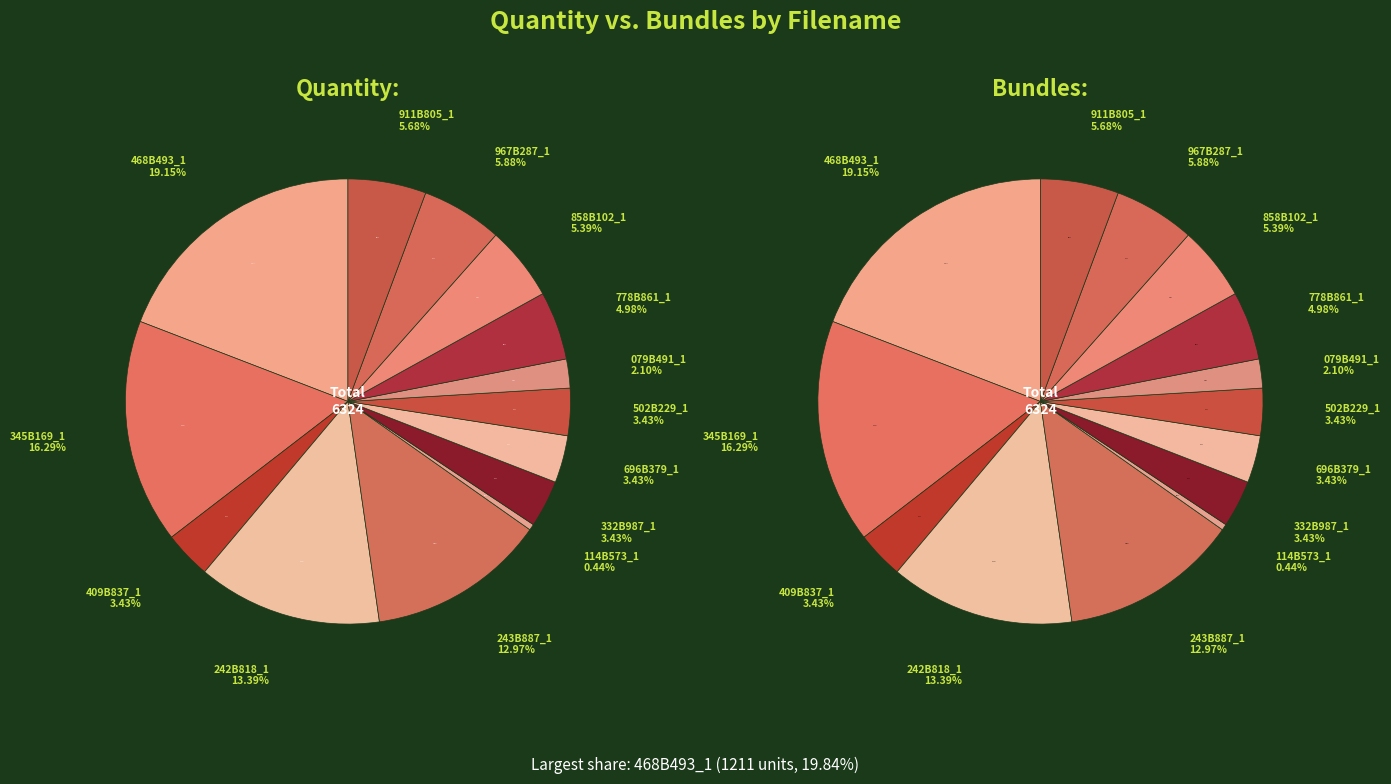

True or false: 345B169_1 accounts for 16% of the total.

True